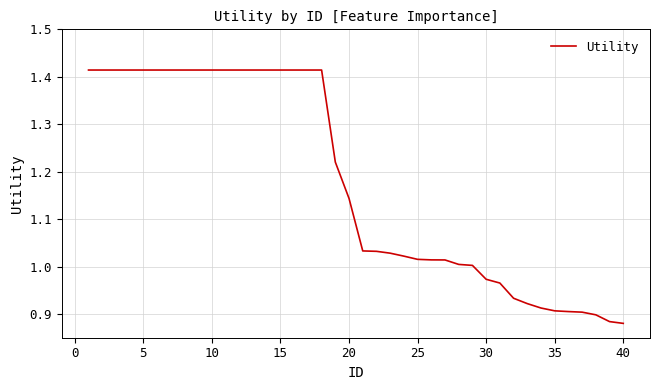

How many lines are shown in the chart?

1